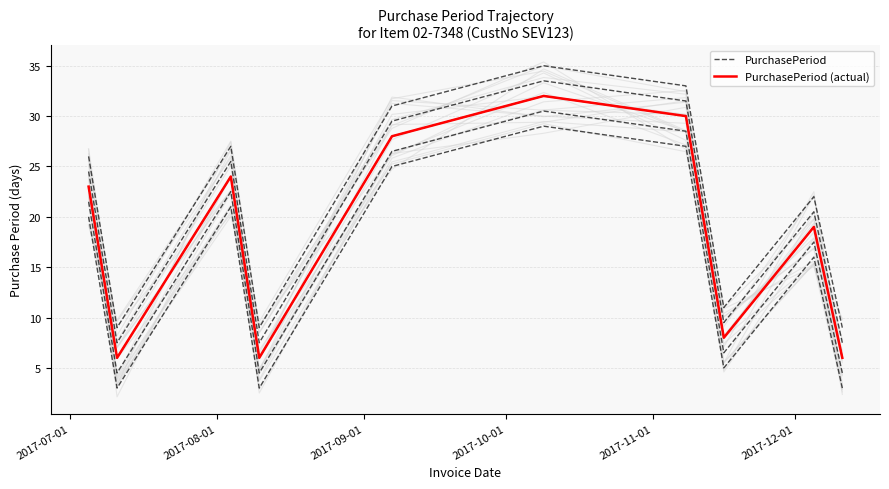

At which label does PurchasePeriod (actual) reach its minimum?

2017-08-01